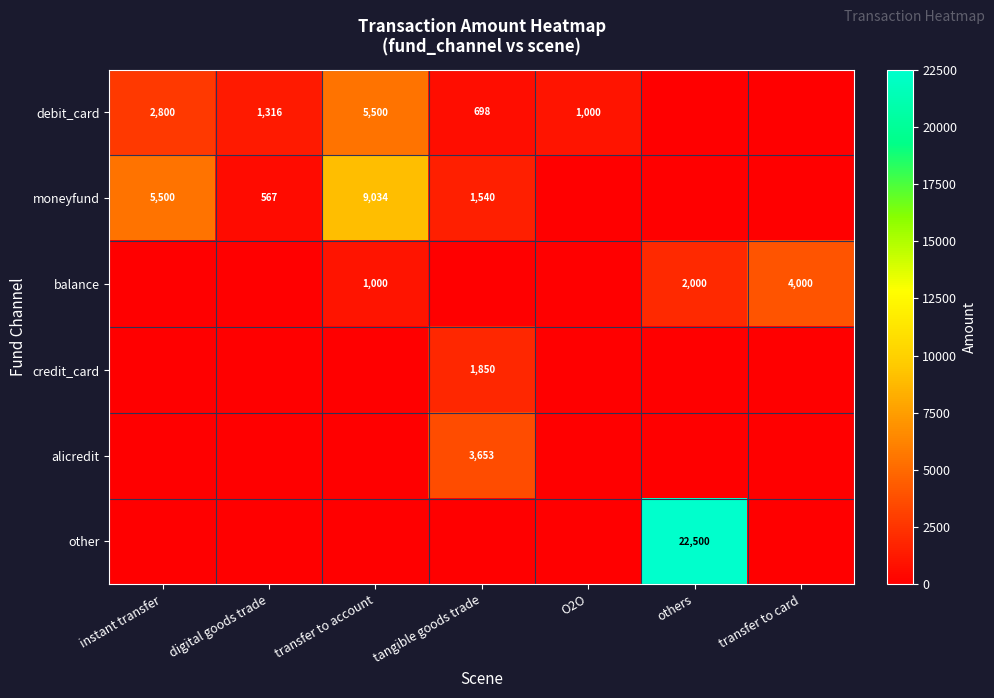

True or false: moneyfund has a value of 8821 at instant transfer.

False